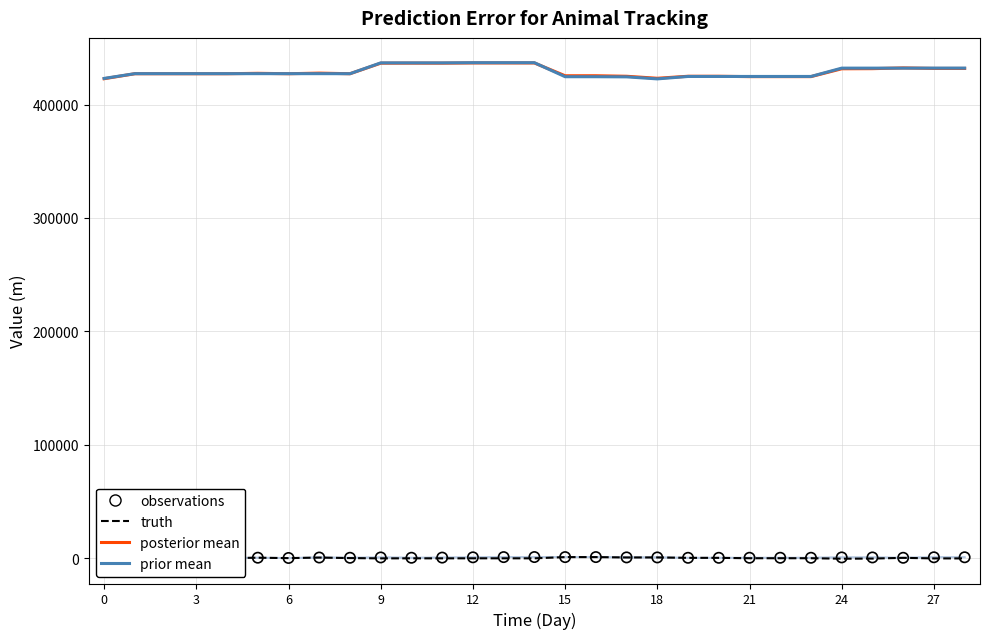

At which category is the sum across all series the highest?

14